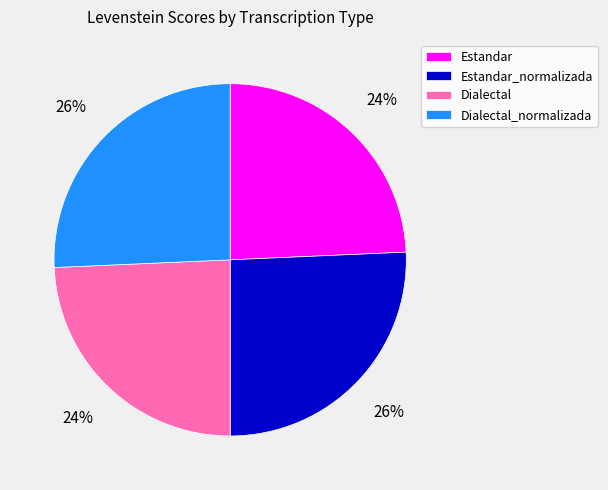

True or false: Dialectal_normalizada accounts for 26% of the total.

True